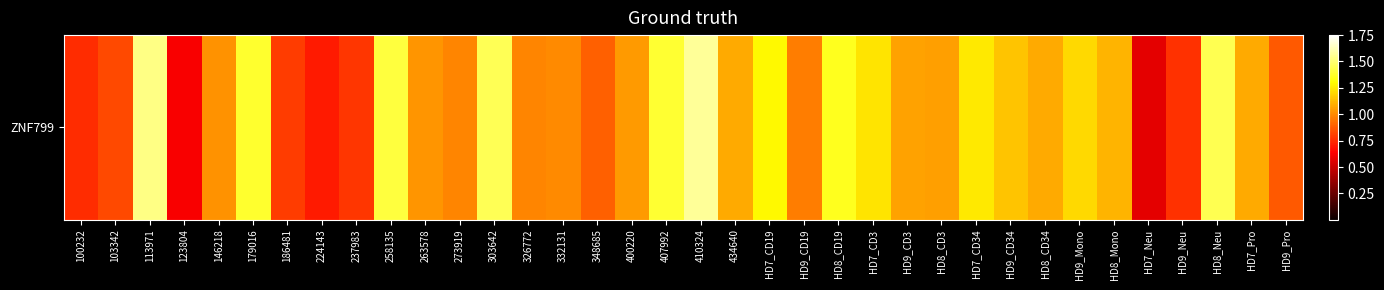

What is the difference between the second highest and minimum values?

9.9